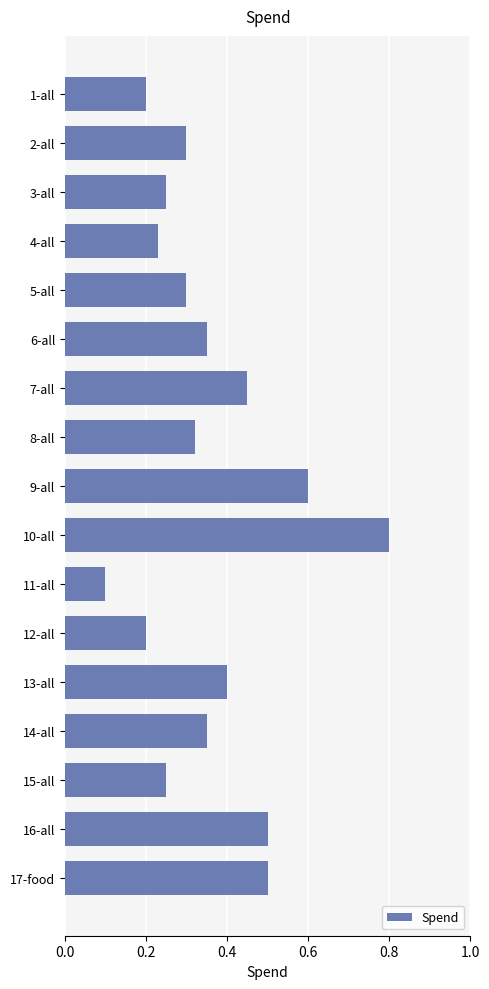

Are the bars grouped side by side (vs. stacked)?

No